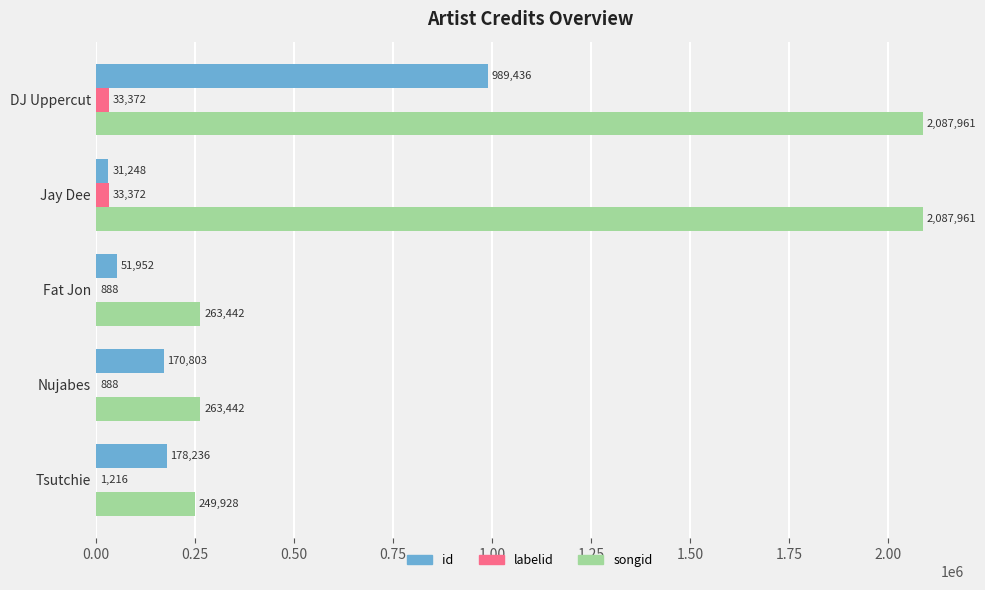

Which series changed the most between Fat Jon and Jay Dee?

songid